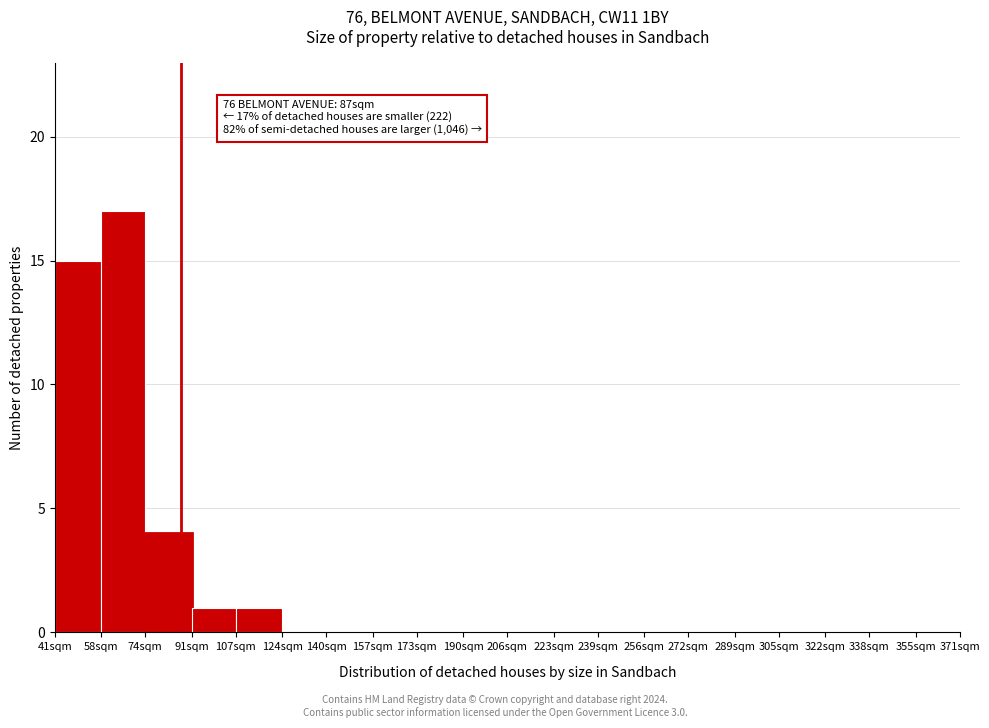

Reading right to left, what are all the values shown in this chart?

355sqm=0	338sqm=0	322sqm=0	305sqm=0	289sqm=0	272sqm=0	256sqm=0	239sqm=0	223sqm=0	206sqm=0	190sqm=0	173sqm=0	157sqm=0	140sqm=0	124sqm=0	107sqm=1	91sqm=1	74sqm=4	58sqm=17	41sqm=15